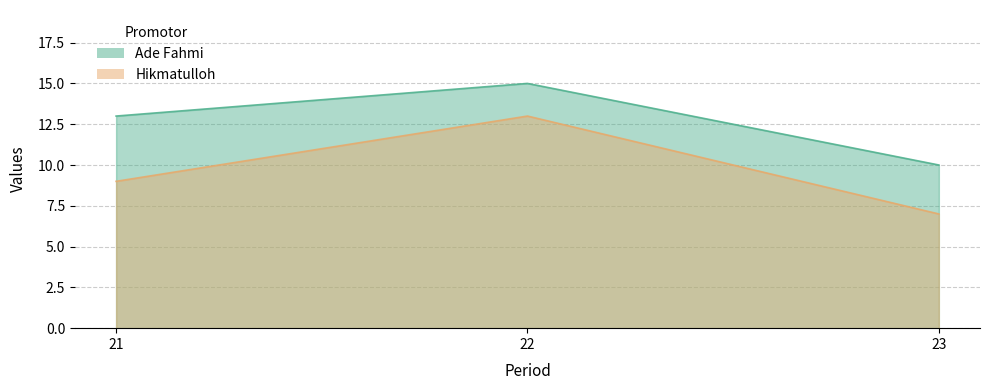

Where does the Hikmatulloh series first go above 9?

22